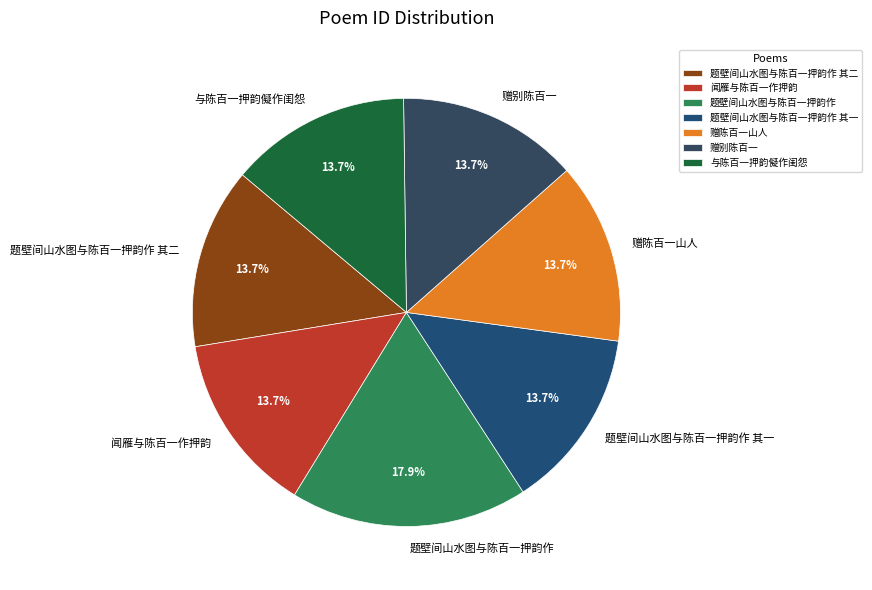

Does any single category account for the majority?

No